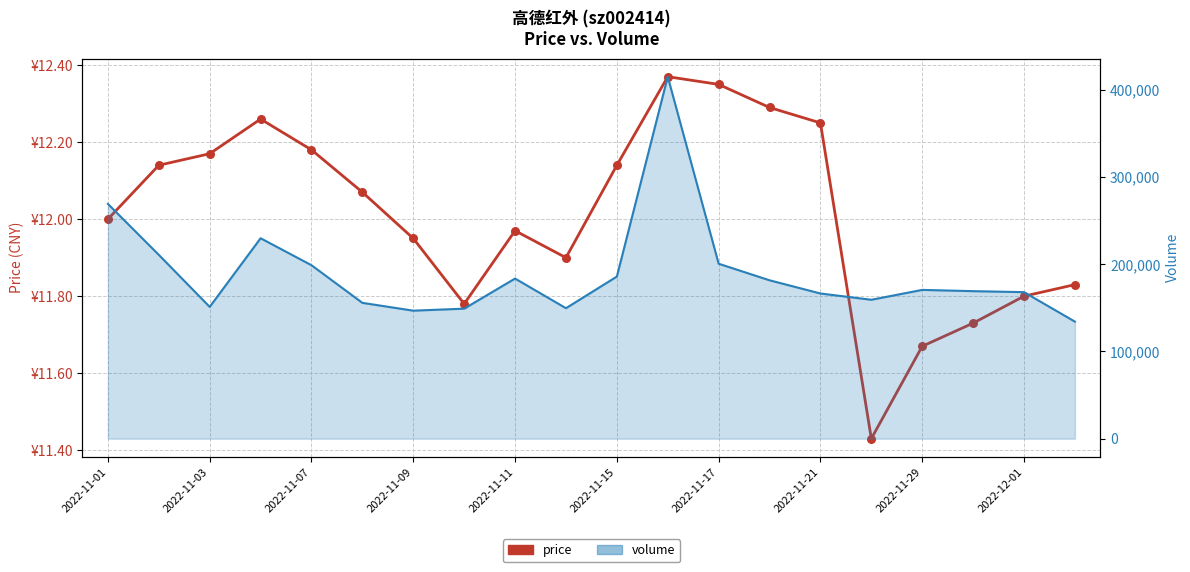

Which series has the widest spread of Y values?

volume_line